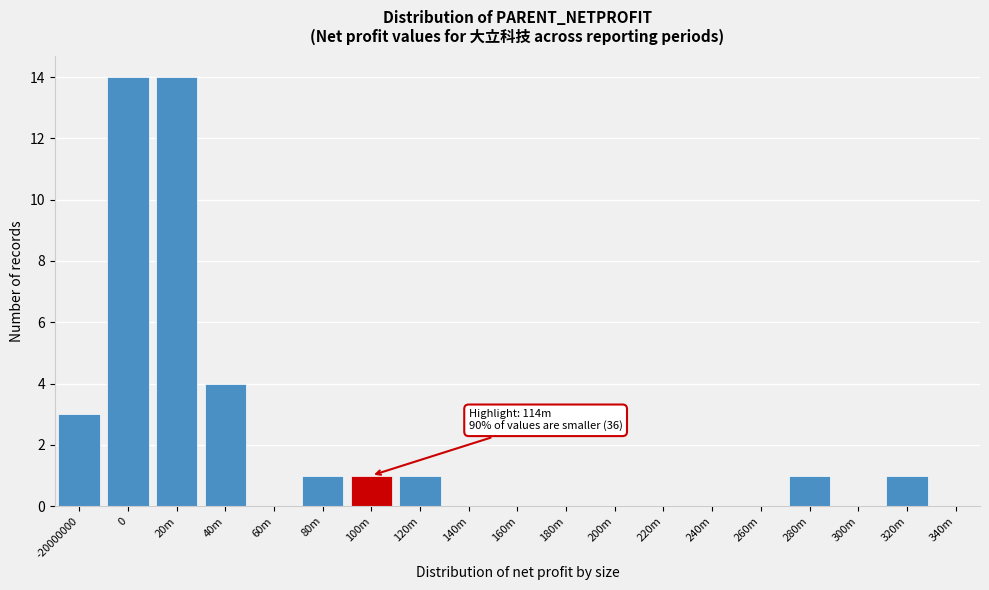

Reading left to right, what are all the values shown in this chart?

-20000000=3	0=14	20m=14	40m=4	60m=0	80m=1	100m=1	120m=1	140m=0	160m=0	180m=0	200m=0	220m=0	240m=0	260m=0	280m=1	300m=0	320m=1	340m=0